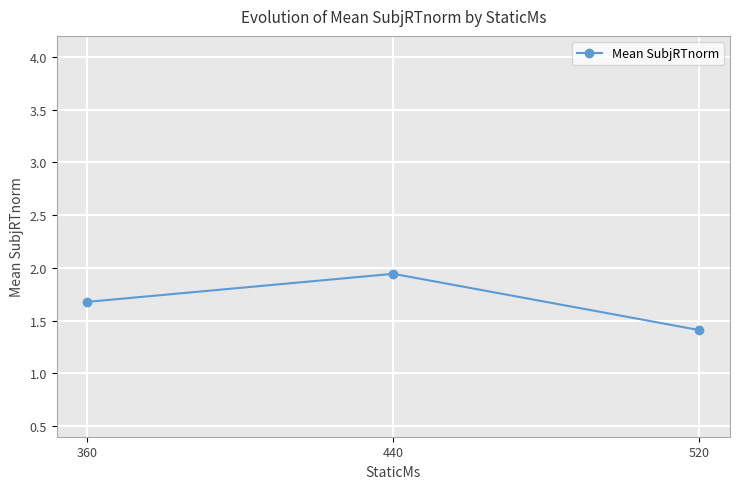

What is the smallest value displayed?

1.4